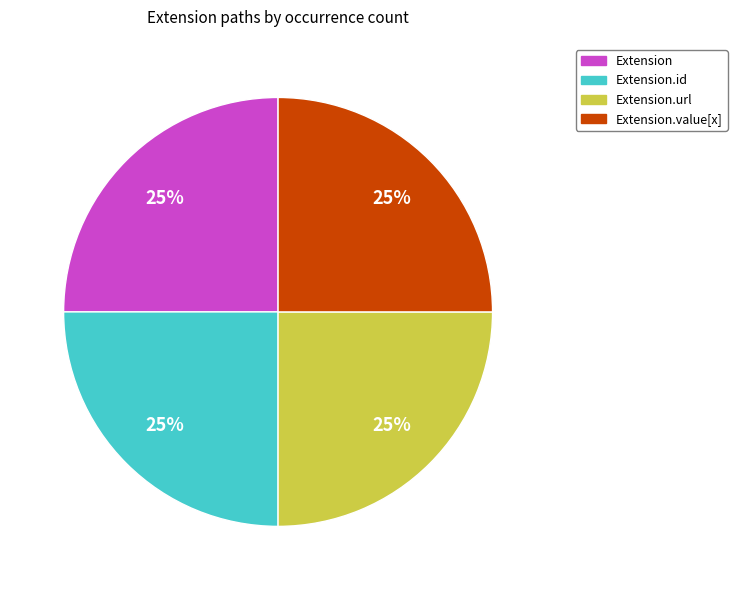

To the nearest percent, what is the average slice percentage?

25%